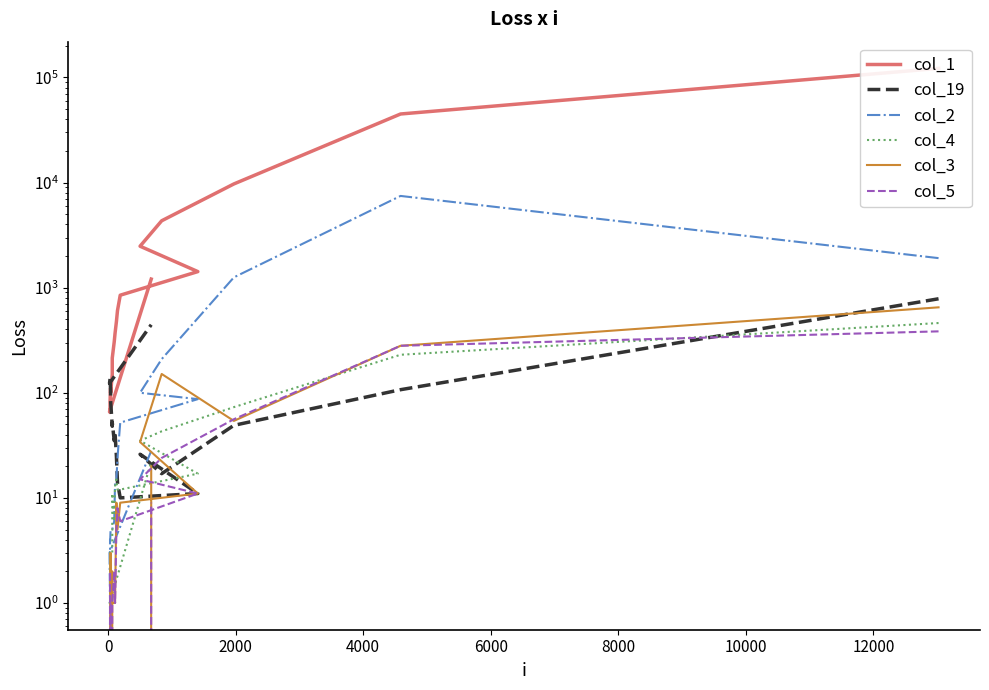

At which category does col_3 reach its first local valley?

2000